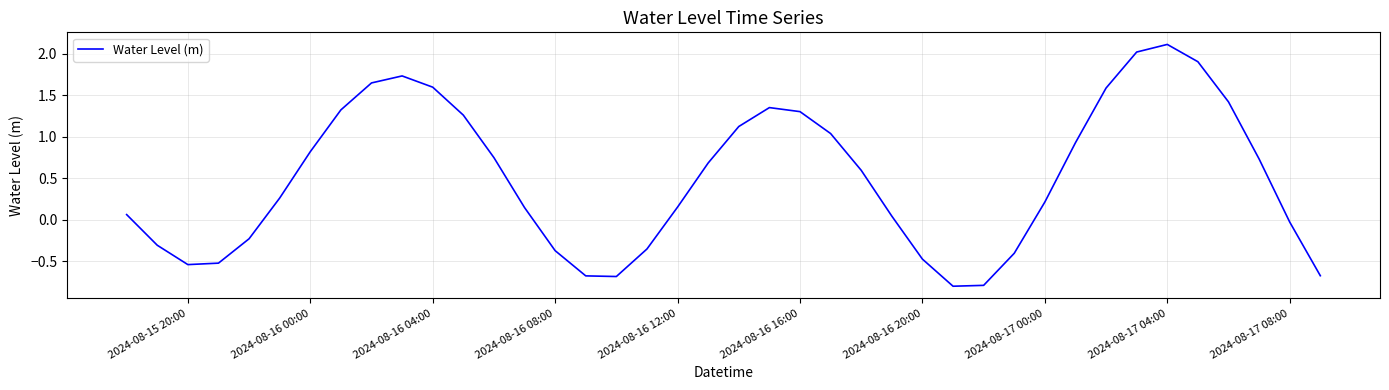

What is the difference between the maximum and minimum values?

2.9